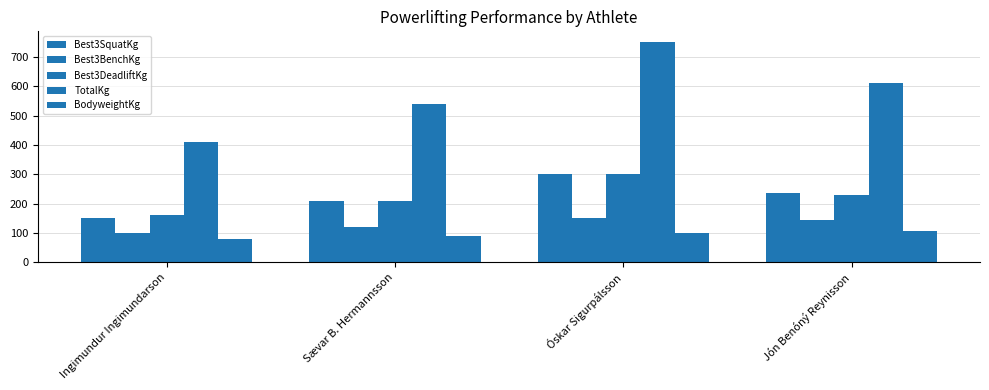

At which label is Best3SquatKg closest to 225?

Jón Benóný Reynisson